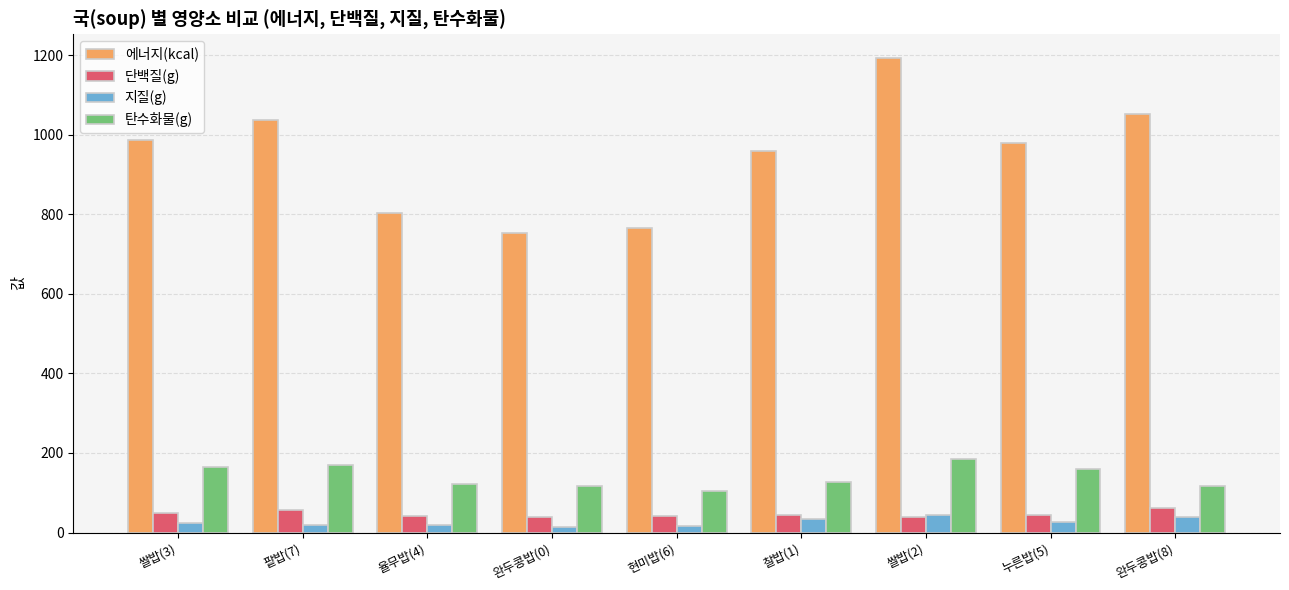

What are all the series names shown in the legend?

에너지(kcal), 단백질(g), 지질(g), 탄수화물(g)